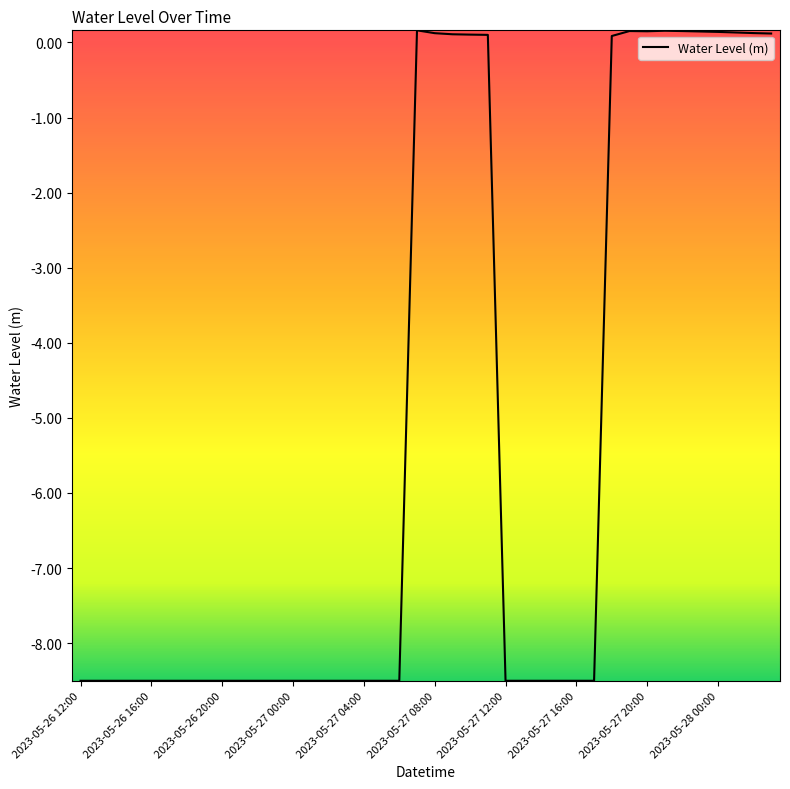

What is the smallest value displayed?

-8.5